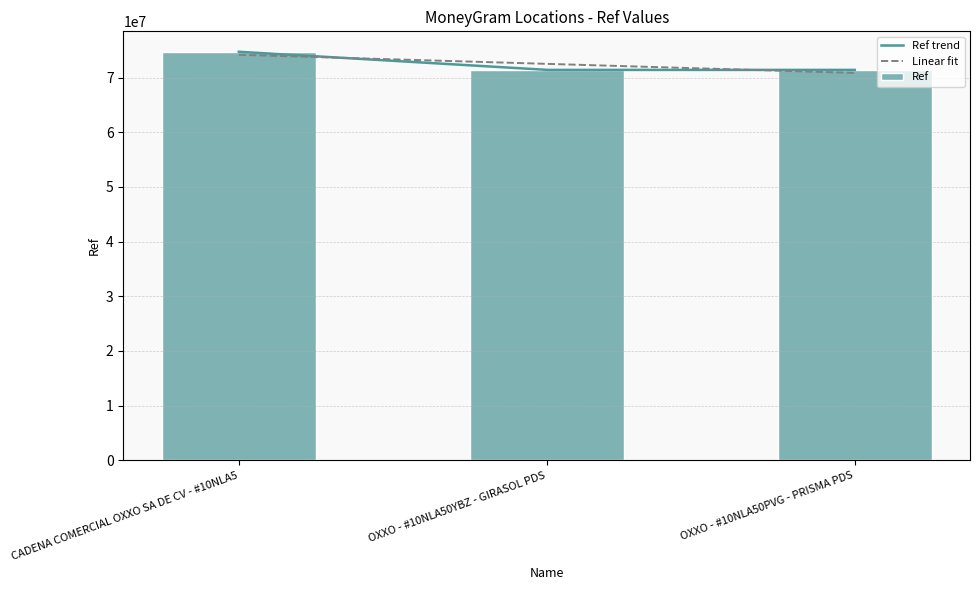

What is the change in value from CADENA COMERCIAL OXXO SA DE CV - #10NLA5 to OXXO - #10NLA50YBZ - GIRASOL PDS?

-3318343